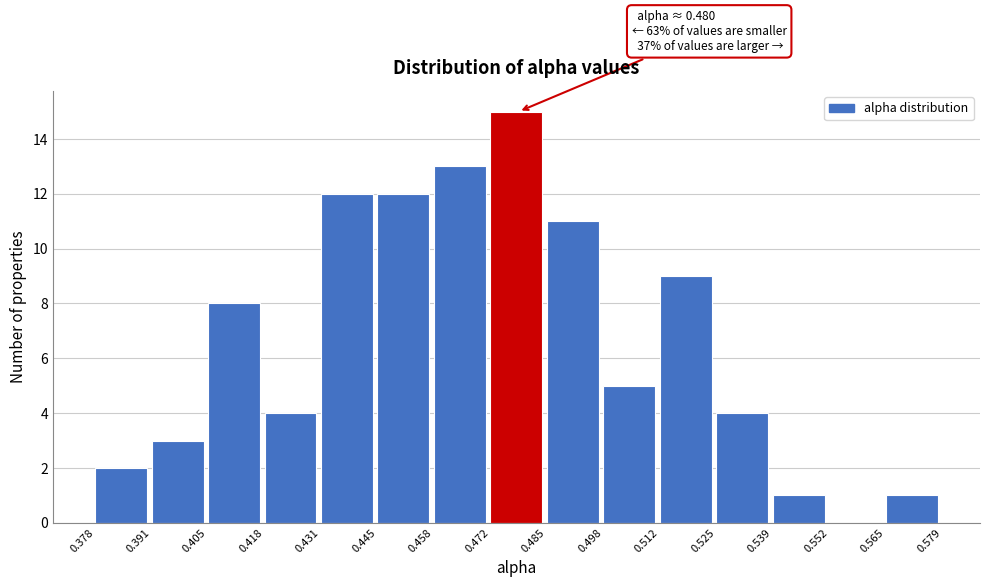

Which range on the x-axis has the tallest bar?

0.472 to 0.485